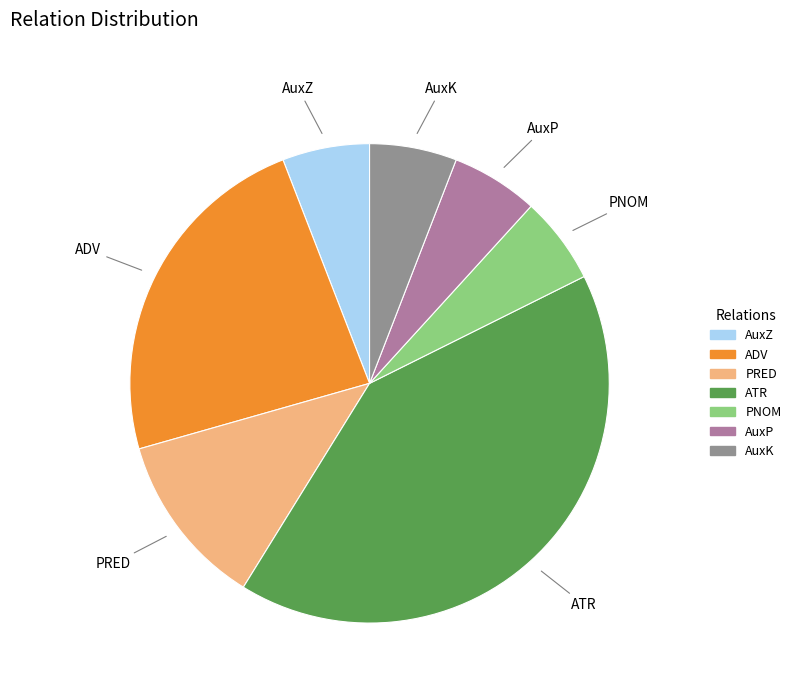

True or false: AuxK accounts for 6% of the total.

True